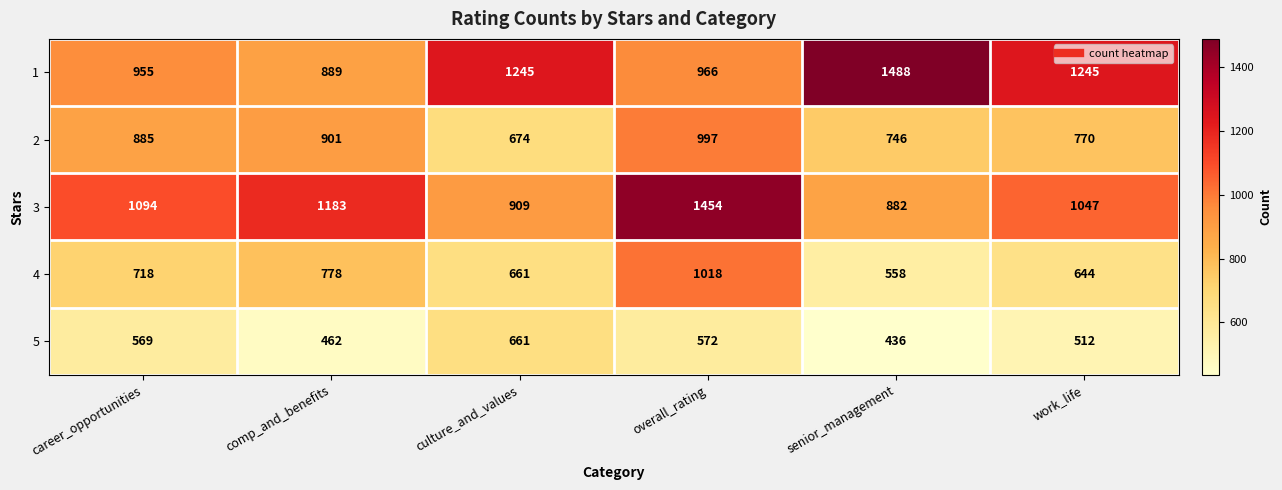

What is the total value across all series at work_life?

4218